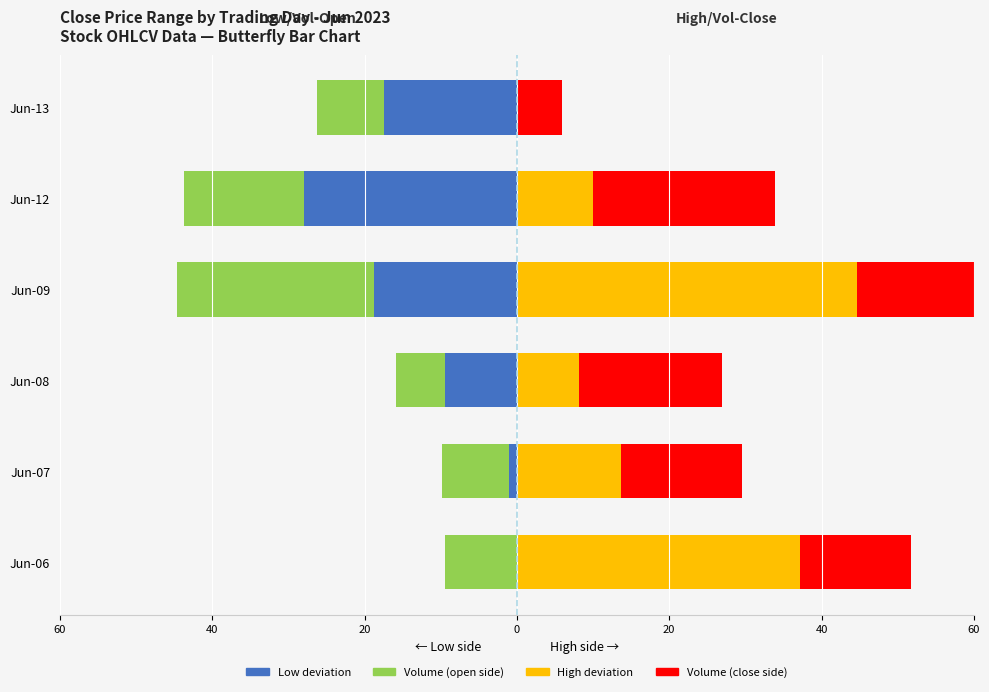

Rank the series by their maximum value, from lowest to highest.

Volume (open side), Low deviation, Volume (close side), High deviation